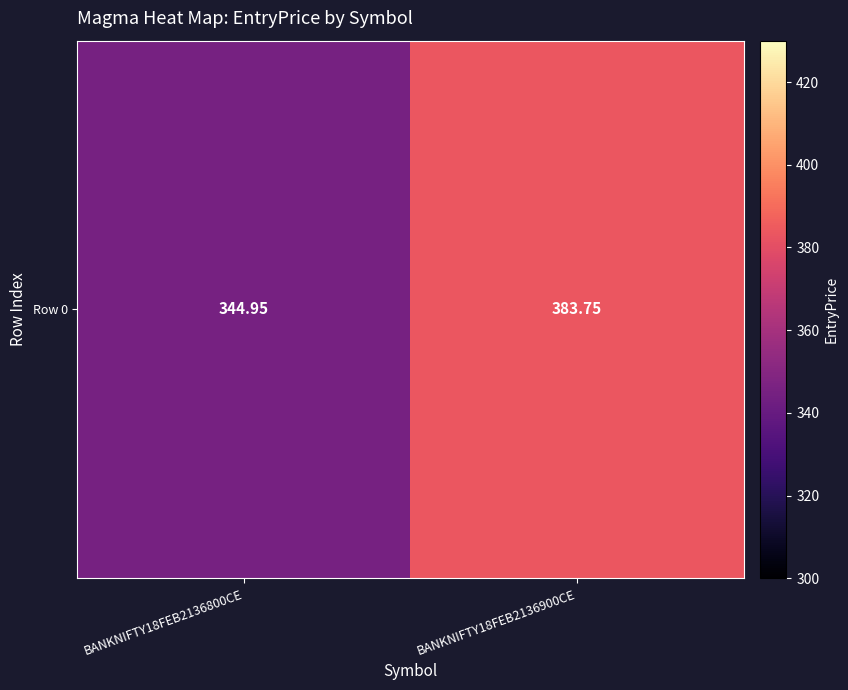

What value does the data have at BANKNIFTY18FEB2136800CE?

344.9